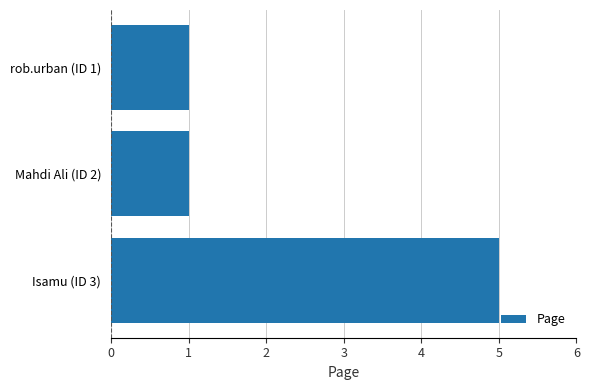

Reading top to bottom, what are all the values shown in this chart?

rob.urban (ID 1)=1	Mahdi Ali (ID 2)=1	Isamu (ID 3)=5